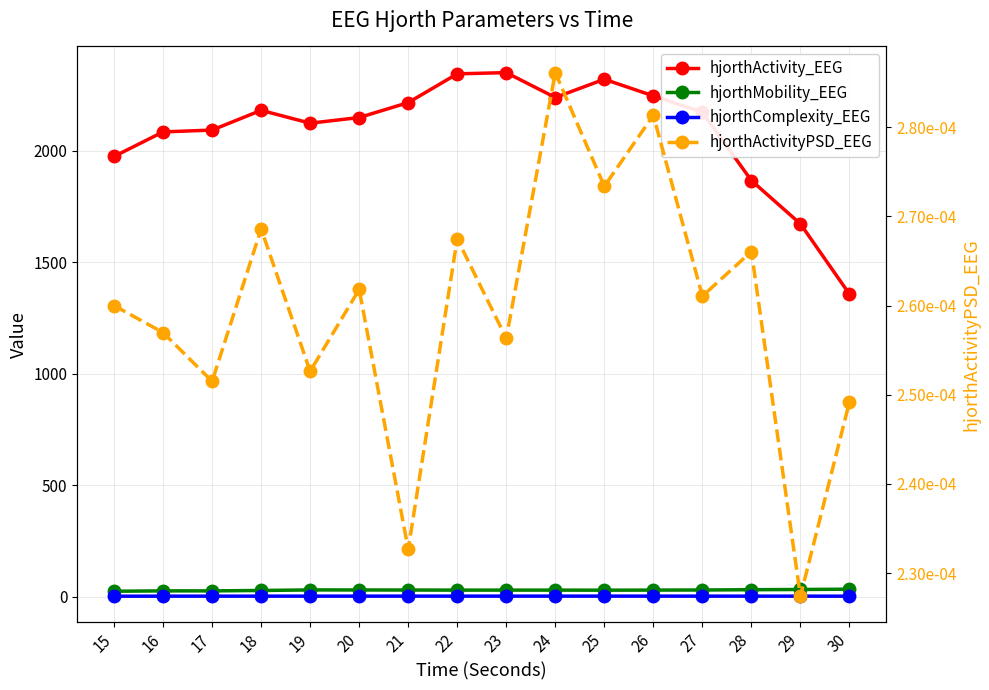

What is the value of the hjorthMobility_EEG point at the 8th from the left?

29.9